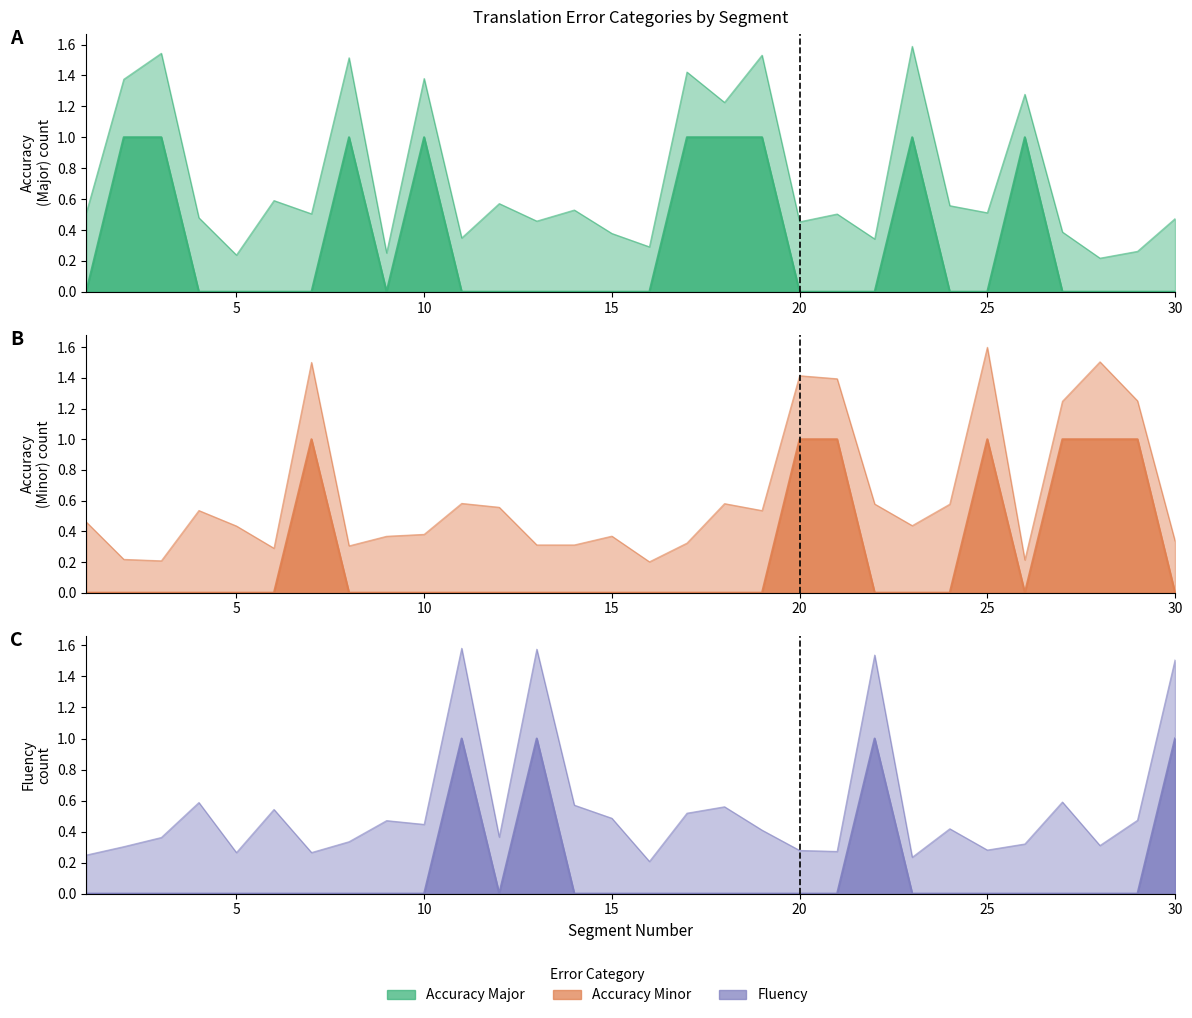

Which has a higher value, 8 or 13?

8